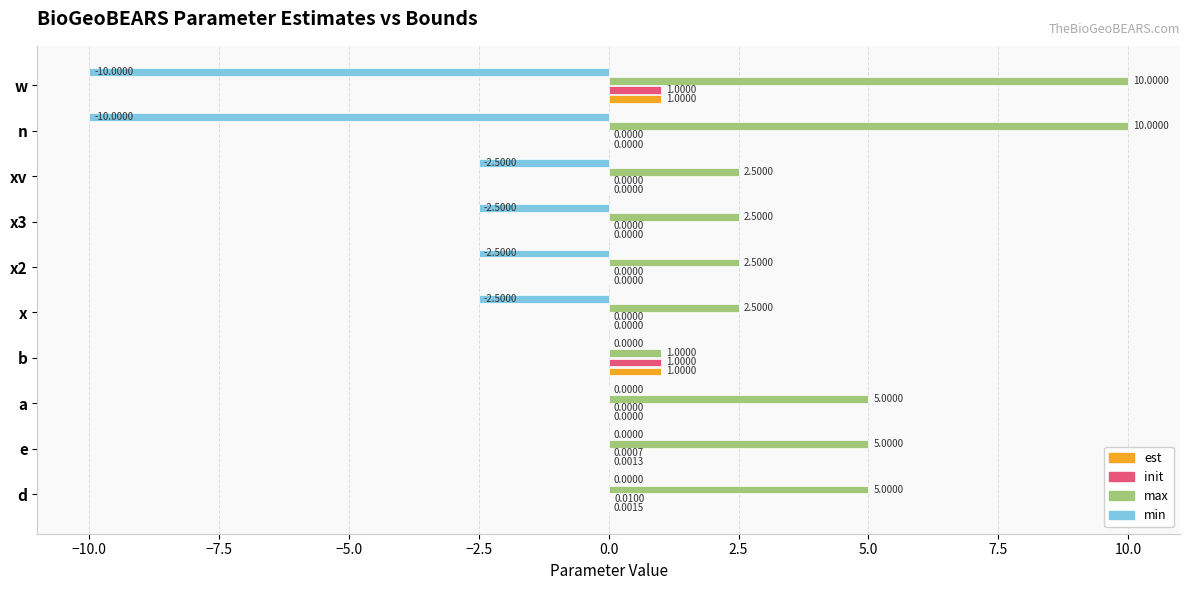

At which category is the sum across all series the highest?

d